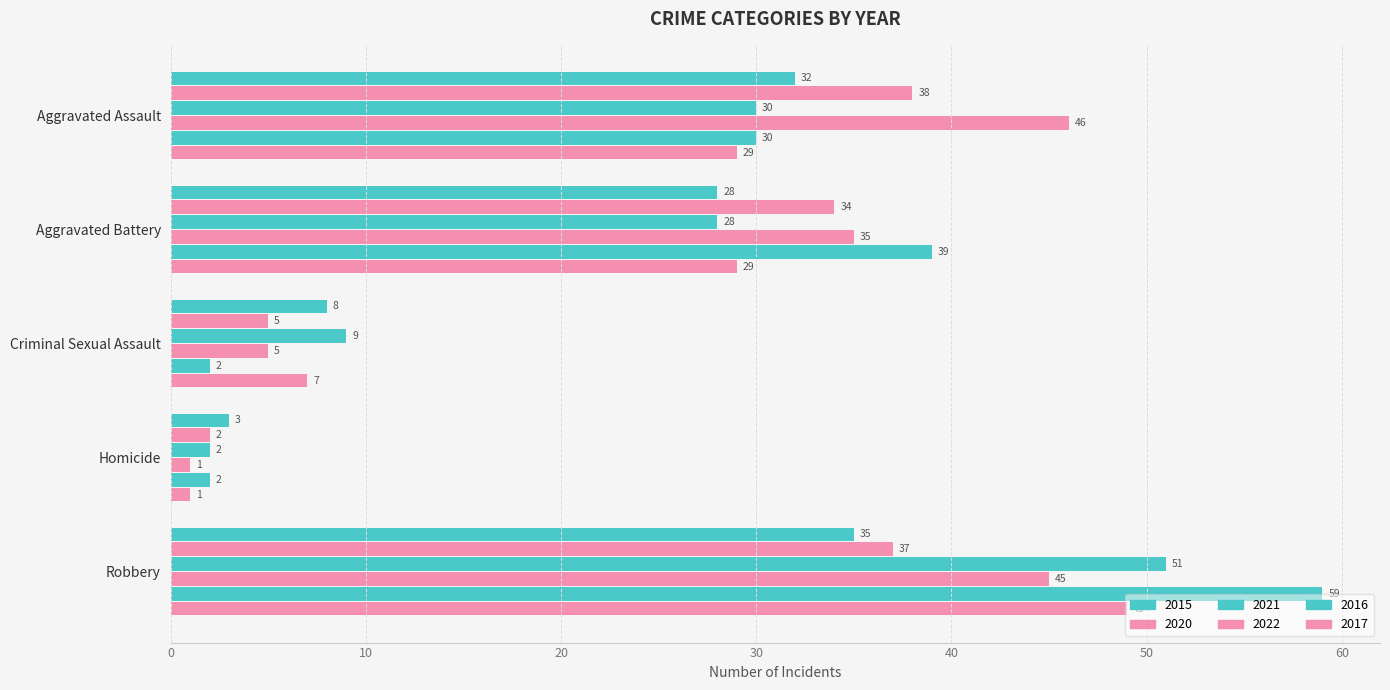

What is the total value across all series at Criminal Sexual Assault?

36